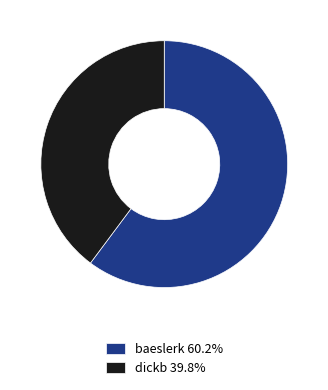

Is the sum of baeslerk 60.2% and dickb 39.8% greater than half?

Yes